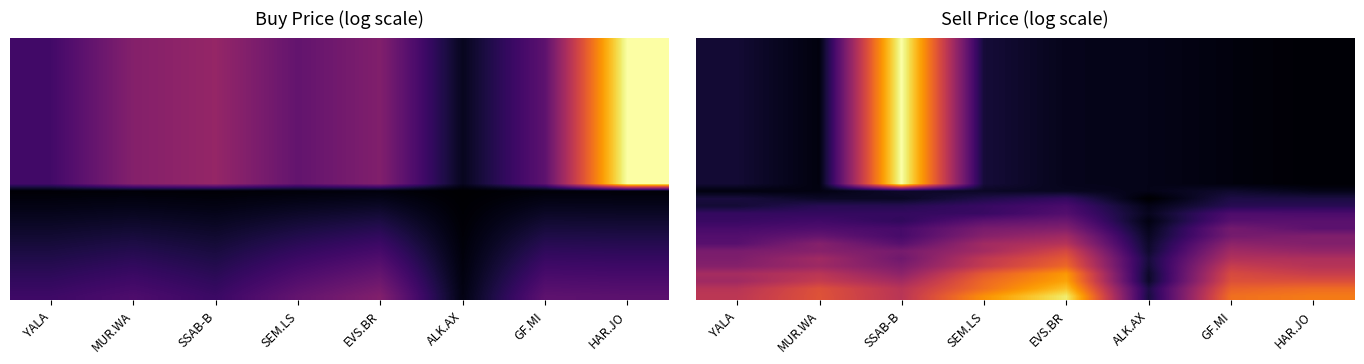

At how many categories does at least one series exceed 2?

7